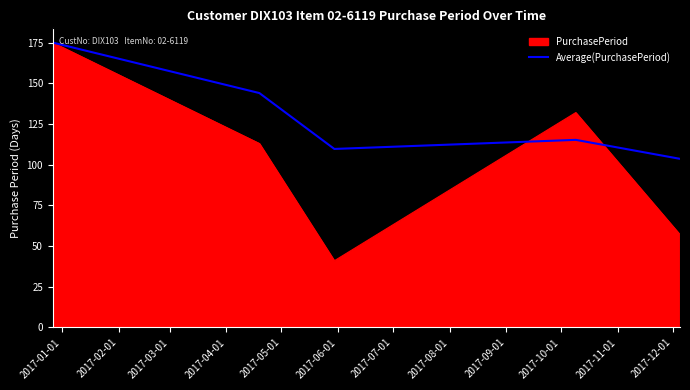

Which series has the largest total across all categories?

Average(PurchasePeriod)